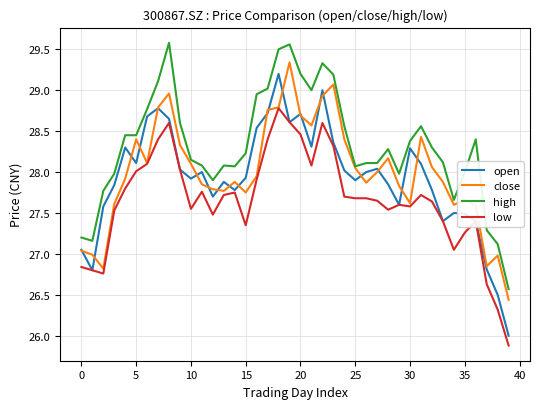

True or false: high and open cross at least once.

False